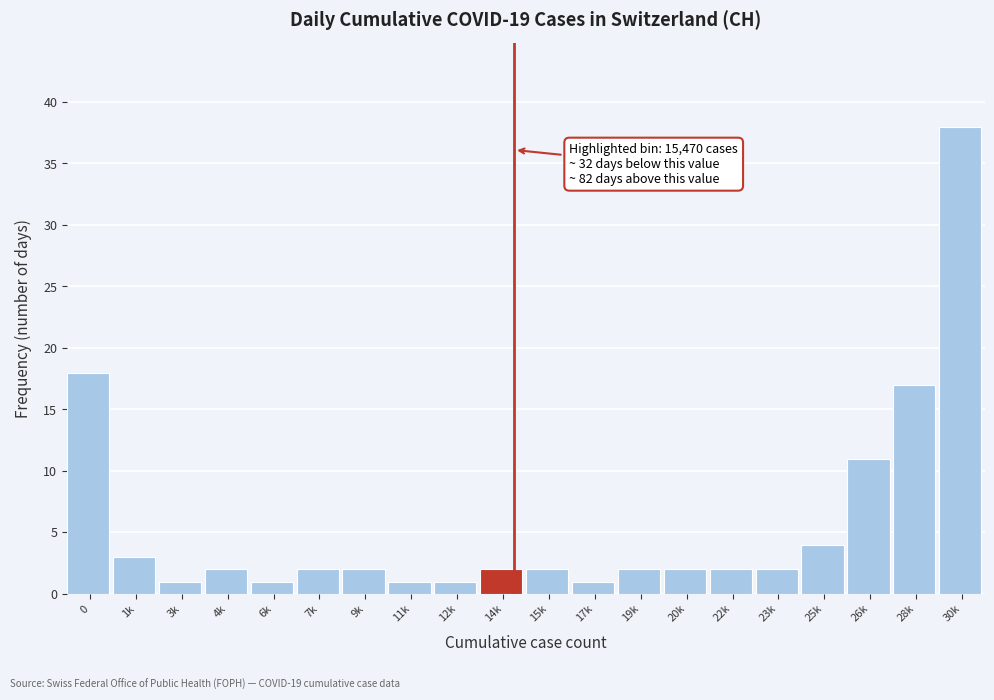

Reading left to right, what are all the values shown in this chart?

0=18	1k=3	3k=1	4k=2	6k=1	7k=2	9k=2	11k=1	12k=1	14k=2	15k=2	17k=1	19k=2	20k=2	22k=2	23k=2	25k=4	26k=11	28k=17	30k=38